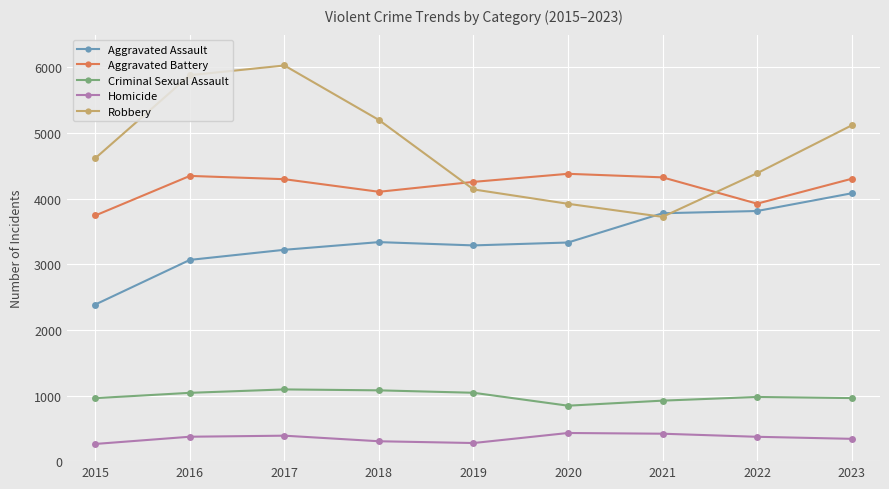

List the series in order of their peak value, highest first.

Robbery, Aggravated Battery, Aggravated Assault, Criminal Sexual Assault, Homicide